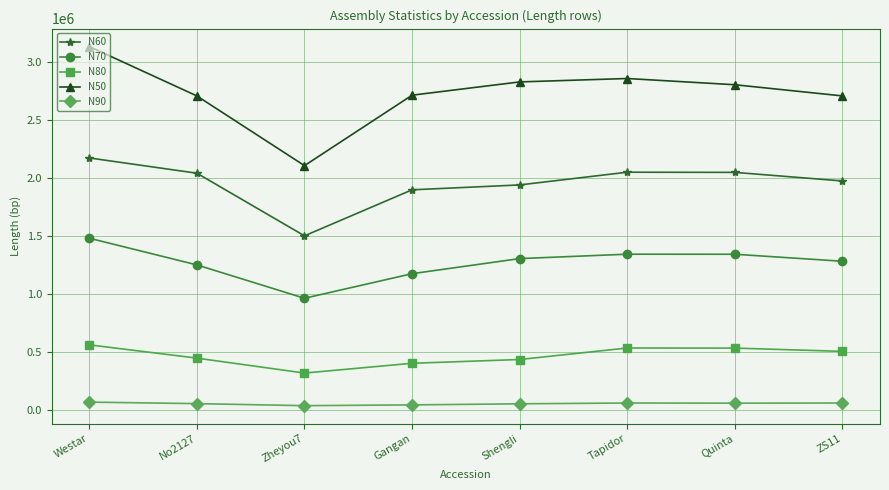

True or false: N90 and N60 intersect in this chart.

False